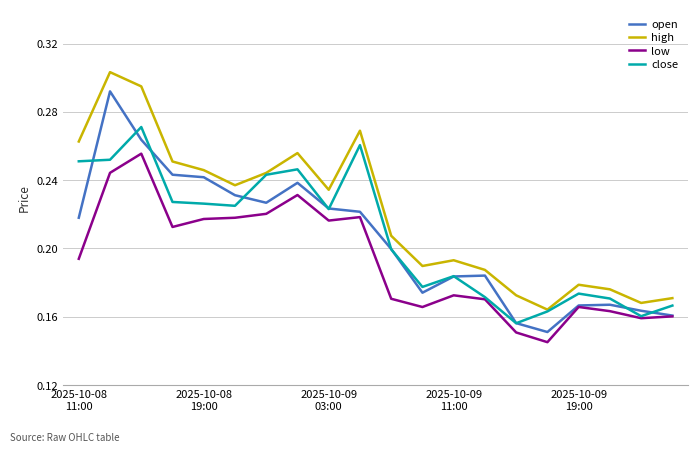

True or false: low and high cross at least once.

False